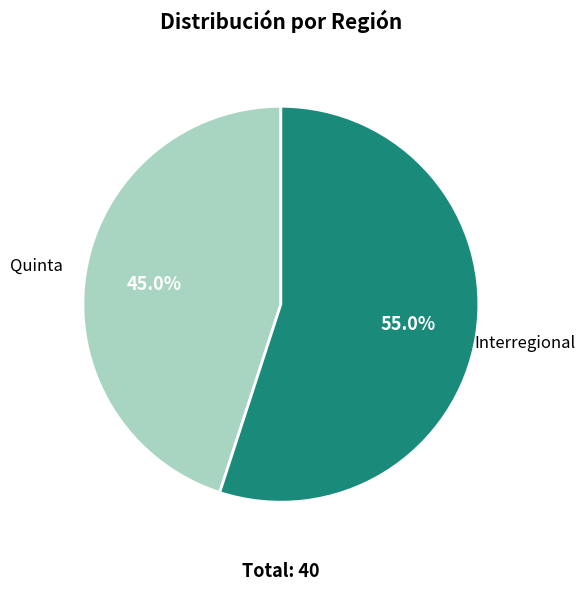

Is there any slice that represents more than half of the pie?

Yes